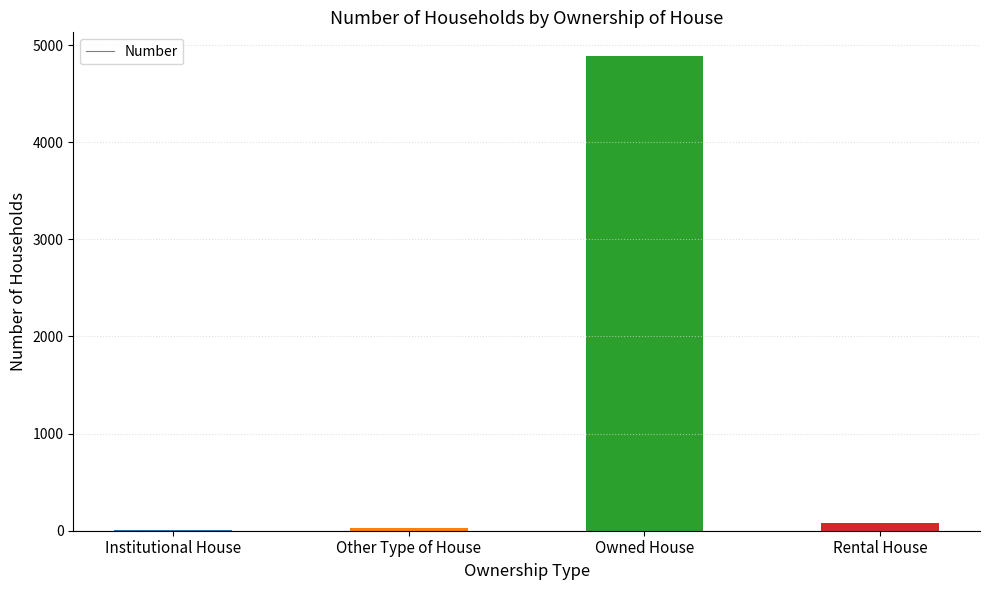

At which label is the value closest to 2448?

Rental House